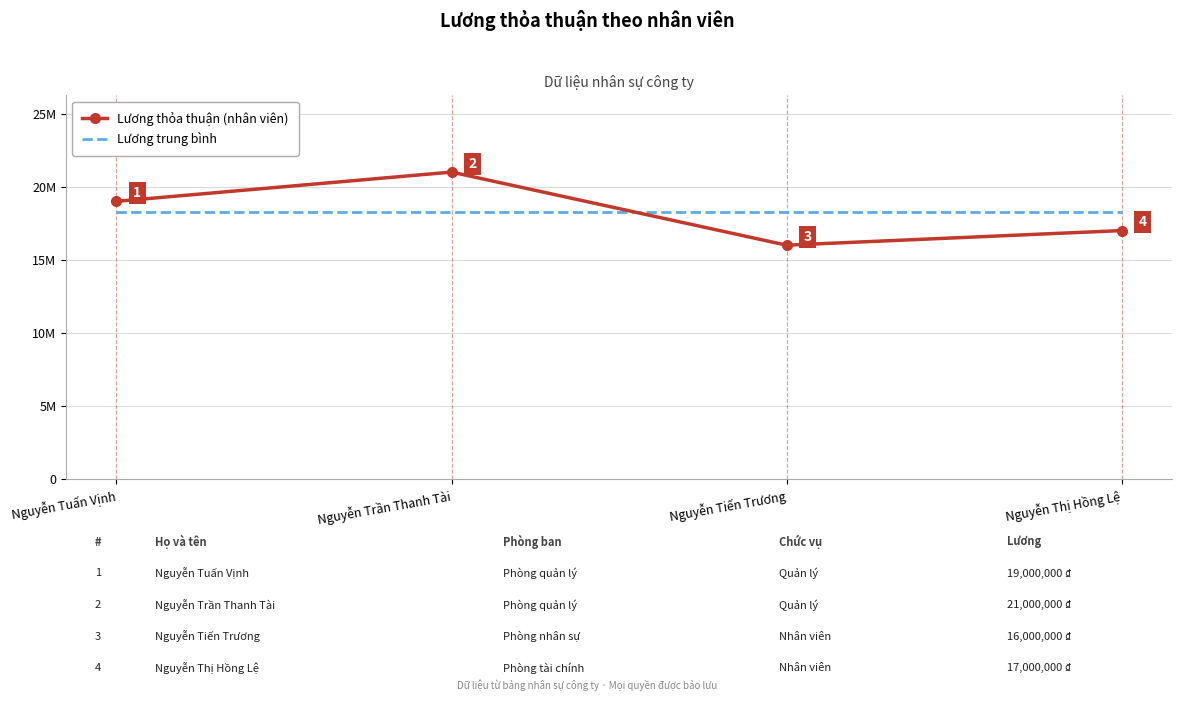

What are all the series names shown in the legend?

Lương thỏa thuận (nhân viên), Lương trung bình